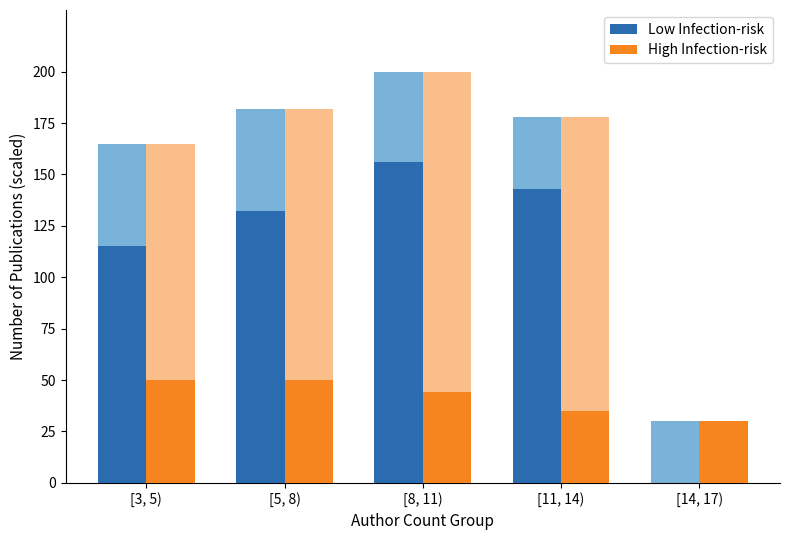

Reading right to left, list all the values displayed in this chart.

Low Infection-risk: 0	143	156	132	115
High Infection-risk: 30	35	44	50	50